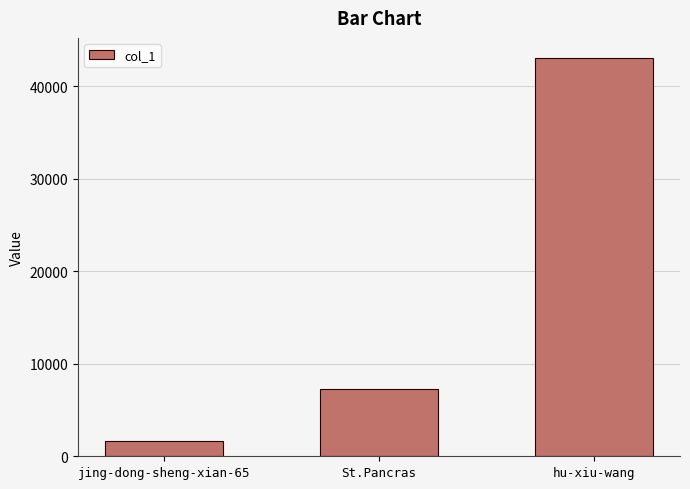

At which label is the value closest to 22387?

St.Pancras